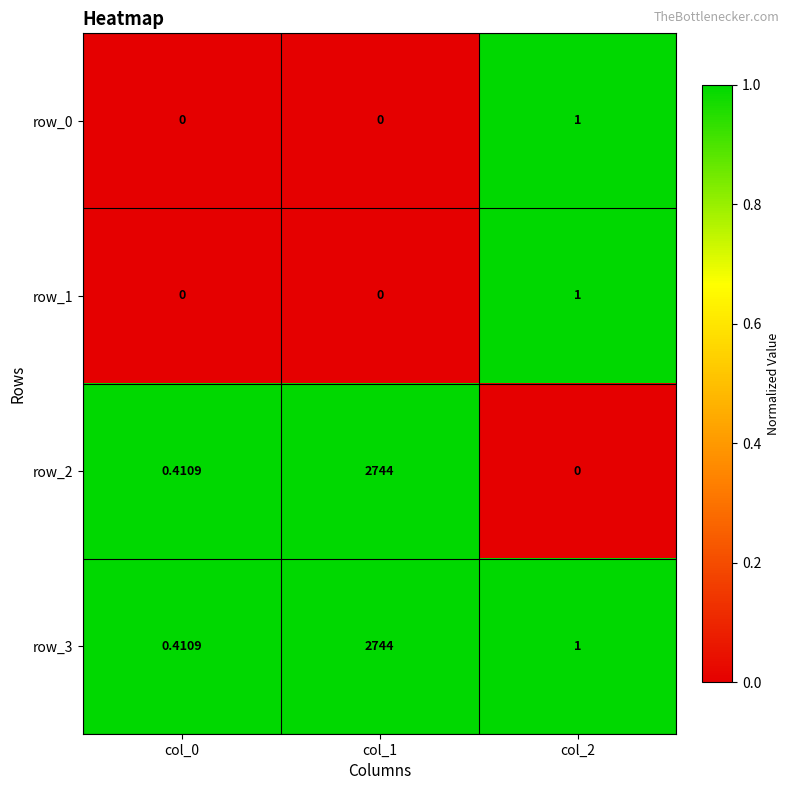

What is the difference between the highest and lowest values at col_2?

1.0